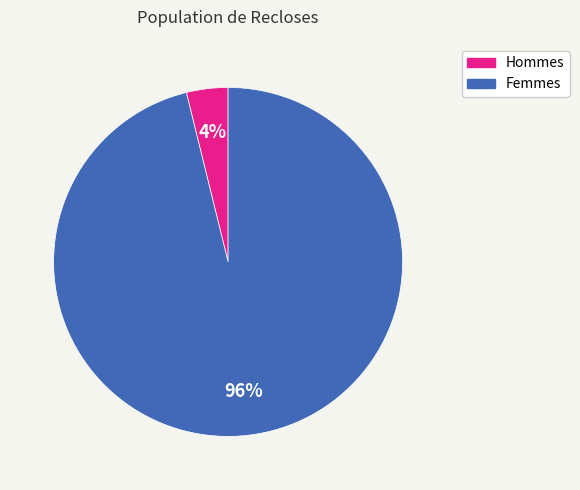

To the nearest percent, what is the difference between the largest and smallest slice percentages?

92%